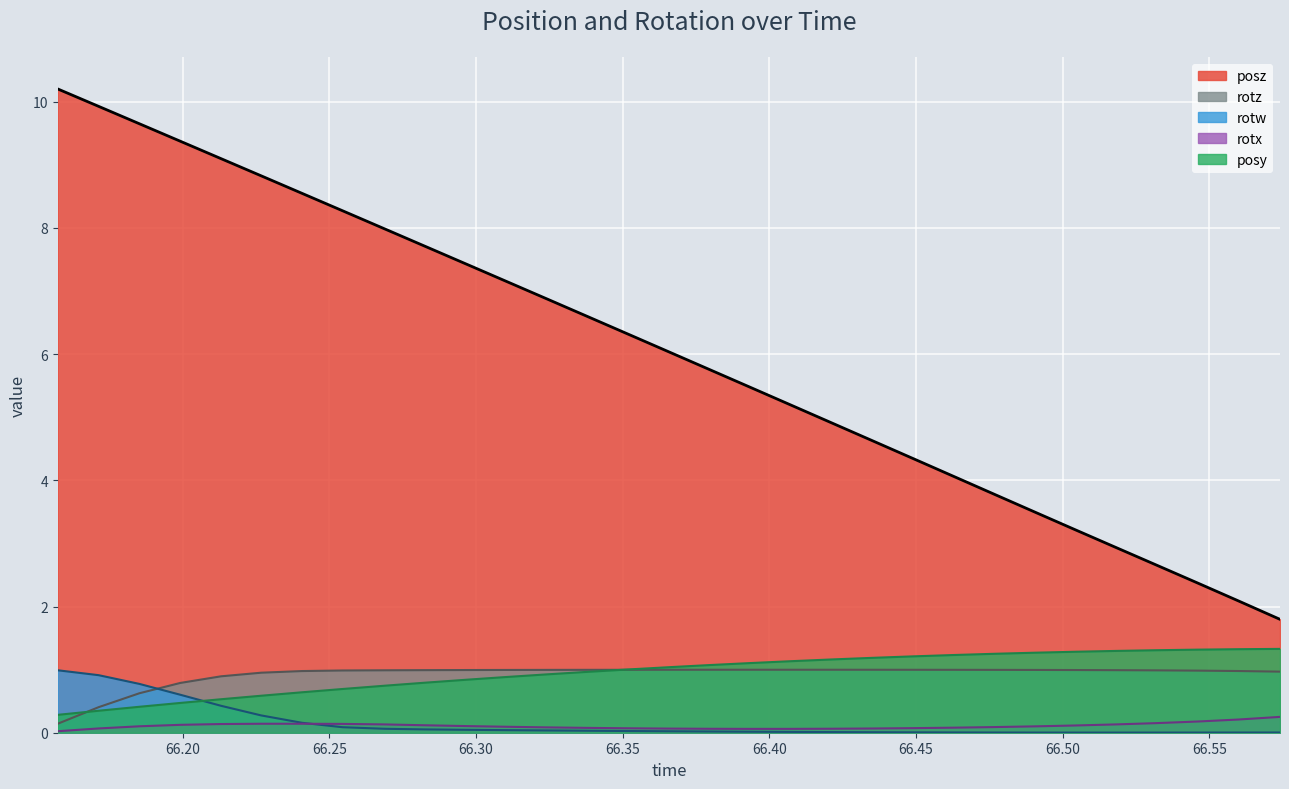

Is it true that rotx equals 0.0 at 66.4491?

False